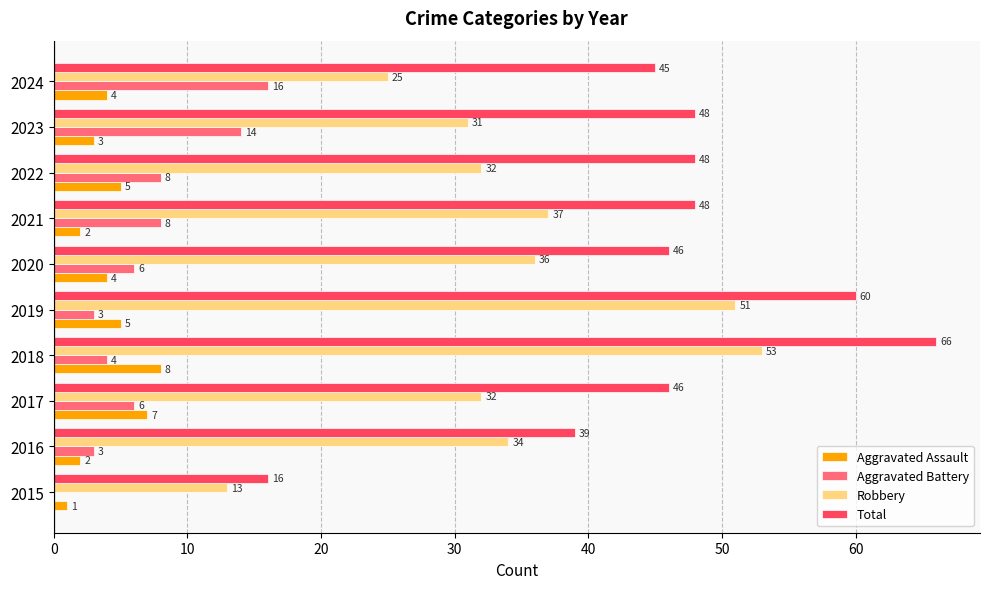

Count the Aggravated Assault values in the range 2 to 5.

7